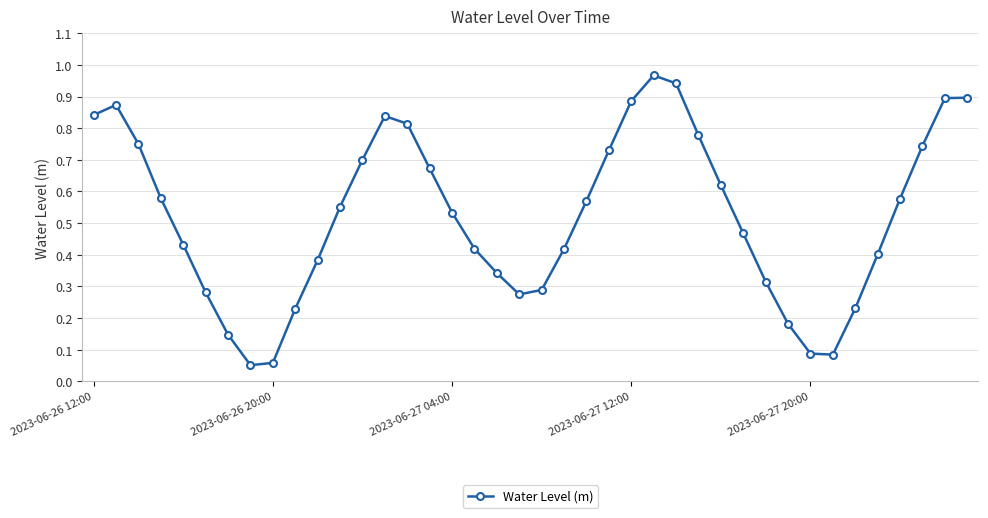

How many distinct data groups are displayed?

1